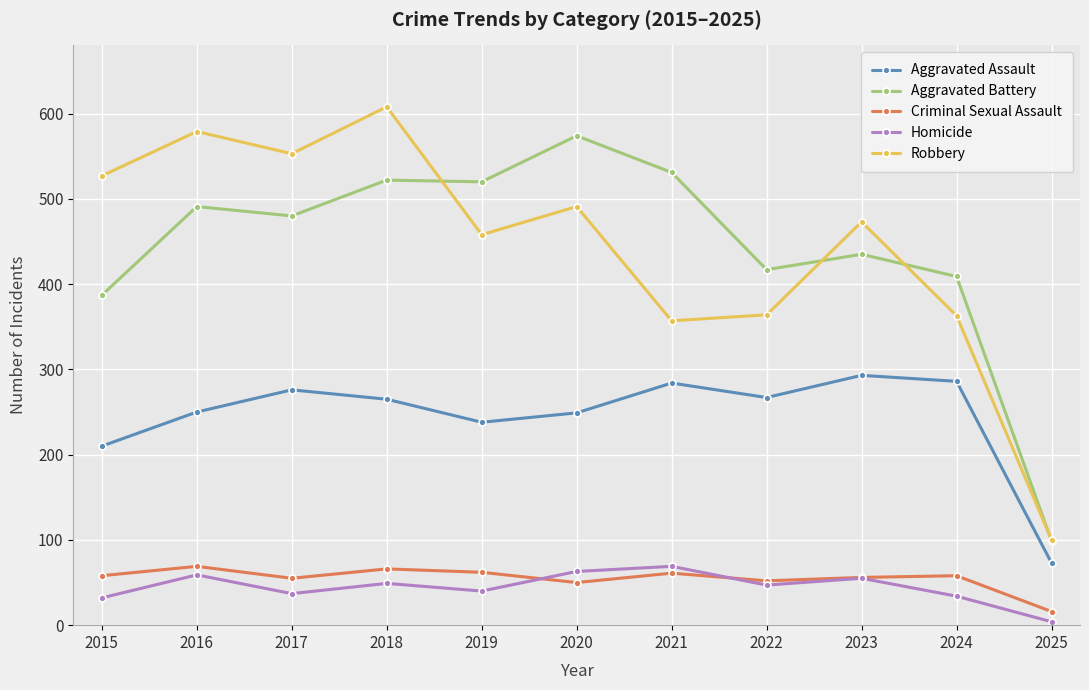

True or false: Aggravated Assault and Homicide intersect in this chart.

False